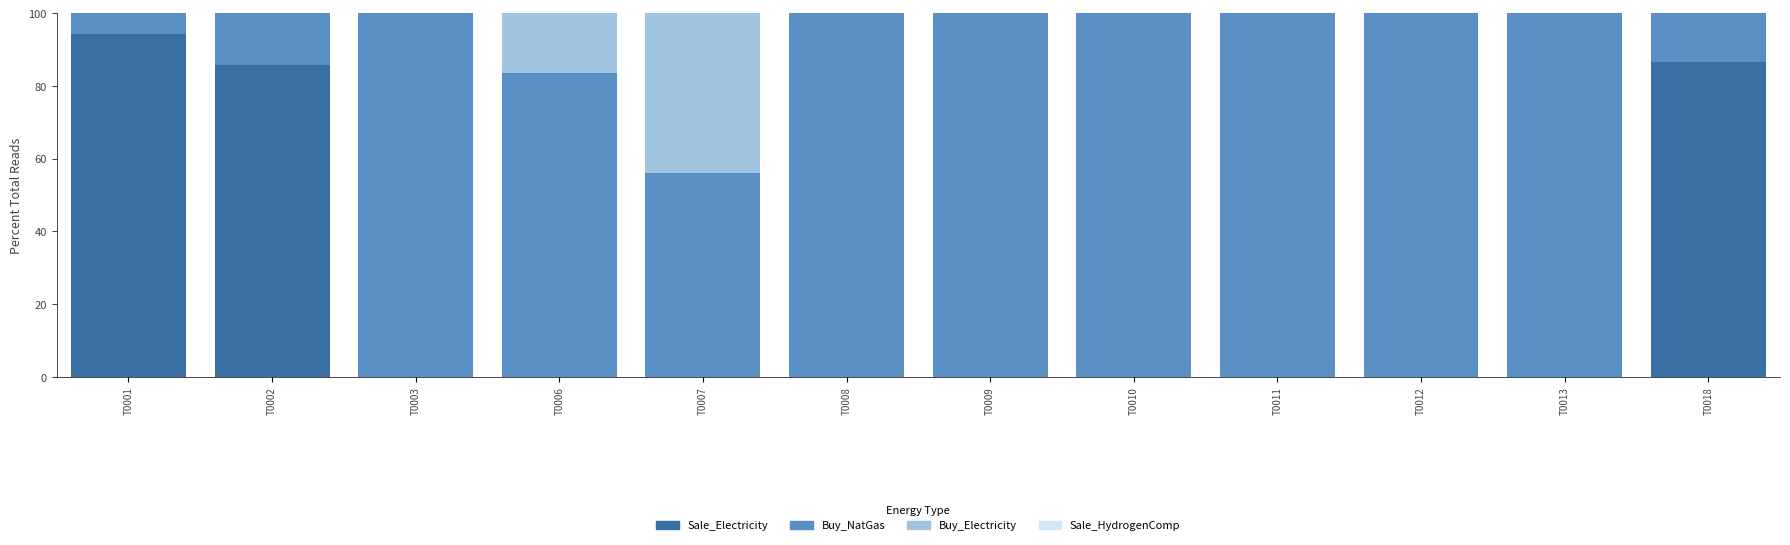

At which label does Sale_Electricity reach its peak?

T0001